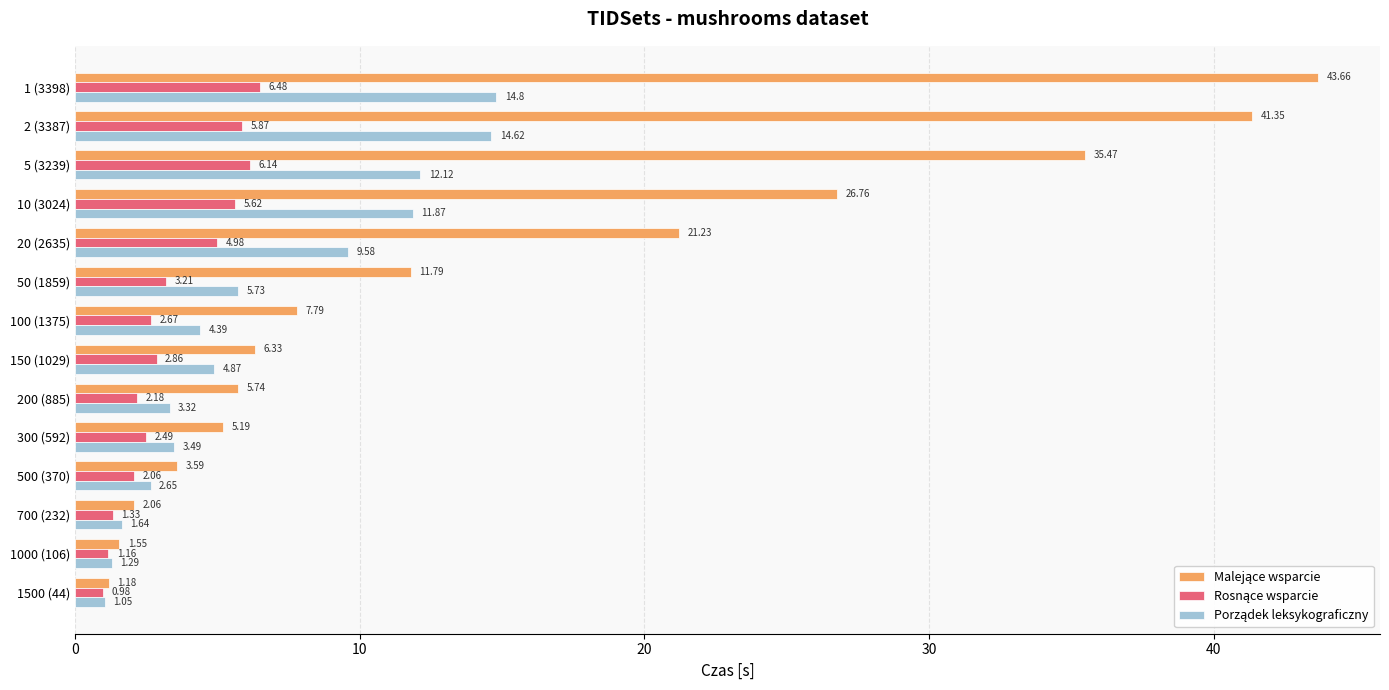

What is the total value across all series at 300 (592)?

11.2